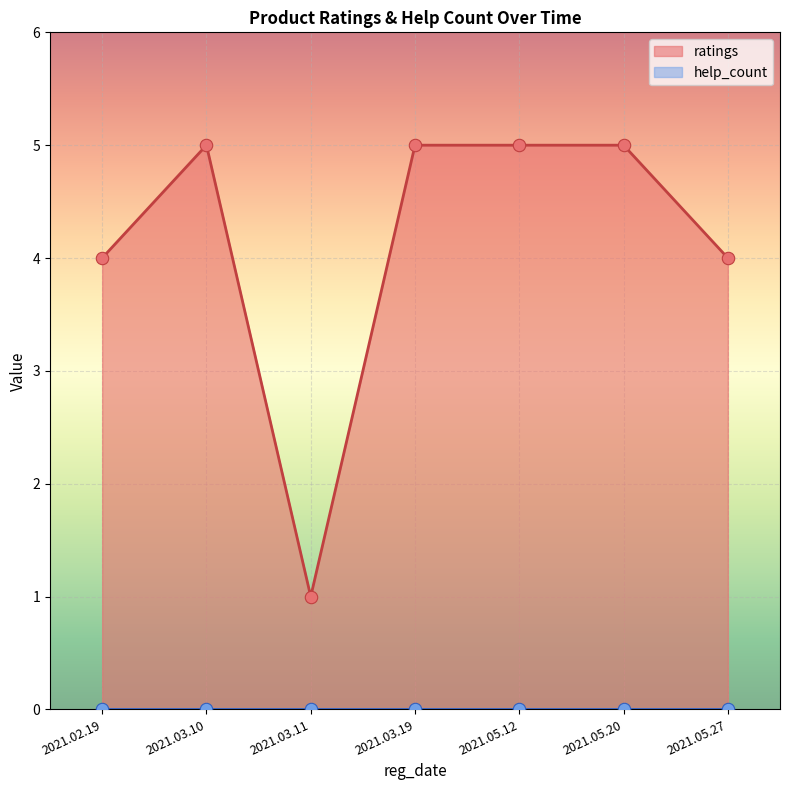

Which series reaches the maximum Y coordinate?

ratings